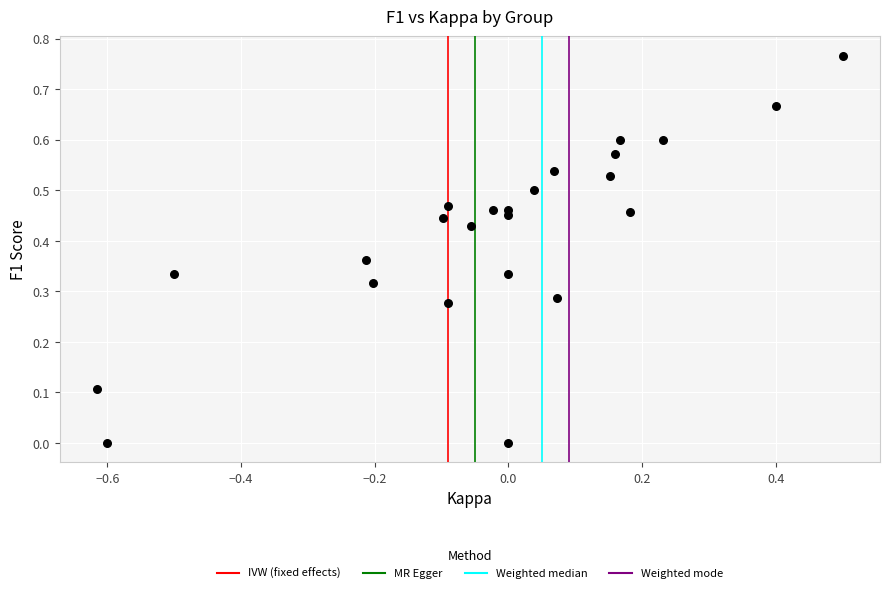

What is the range of X values (max minus min)?

1.1